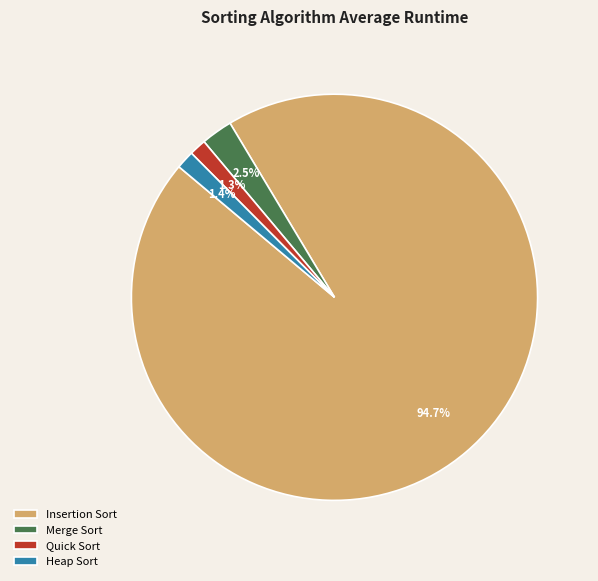

To the nearest percent, what is the difference between the largest and smallest slice percentages?

93%